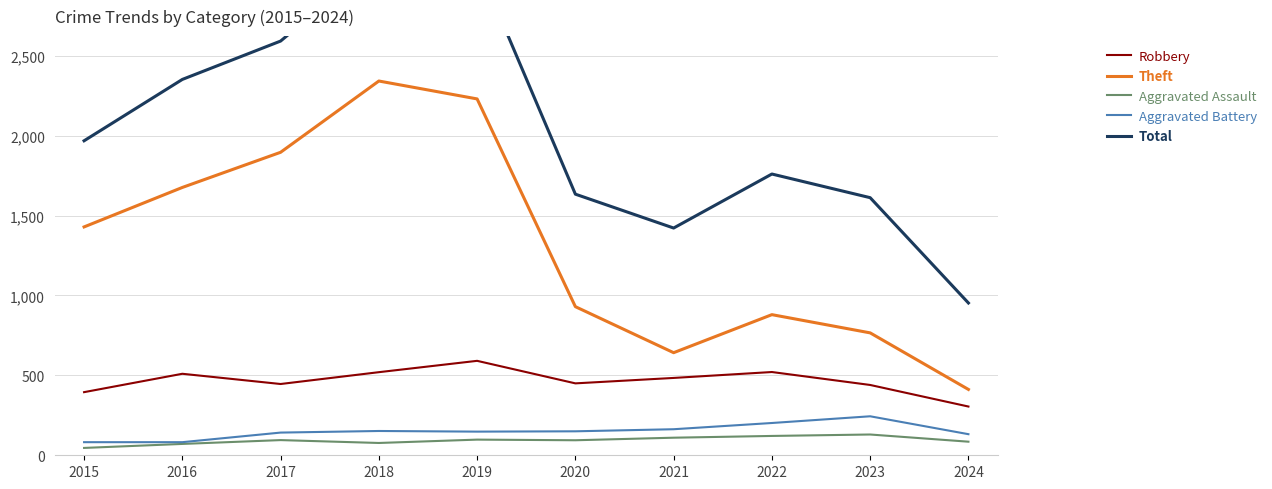

Reading left to right, transcribe all the data shown in this chart.

Robbery: 2015=395	2016=510	2017=446	2018=520	2019=591	2020=450	2021=484	2022=521	2023=440	2024=305
Theft: 2015=1429	2016=1676	2017=1896	2018=2342	2019=2230	2020=930	2021=642	2022=880	2023=766	2024=412
Aggravated Assault: 2015=46	2016=71	2017=95	2018=77	2019=98	2020=94	2021=110	2022=121	2023=130	2024=85
Aggravated Battery: 2015=82	2016=82	2017=142	2018=152	2019=148	2020=150	2021=163	2022=202	2023=244	2024=132
Total: 2015=1968	2016=2352	2017=2592	2018=3105	2019=3080	2020=1634	2021=1422	2022=1760	2023=1612	2024=953